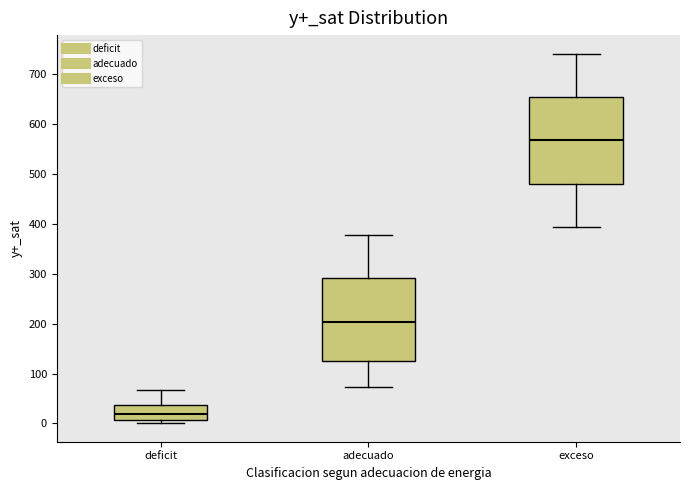

Where is the upper edge of the box for deficit on the y-axis? The values are not printed on the chart, so give them approximately, as read against the axis.

40